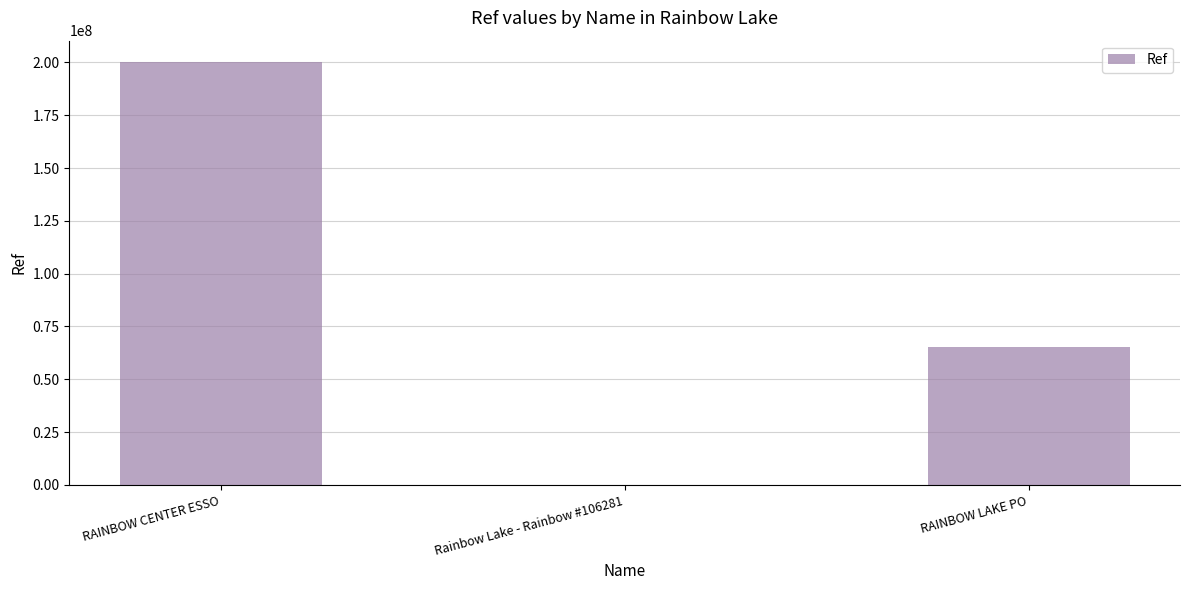

Where is the data nearest to the value 100204749?

RAINBOW LAKE PO